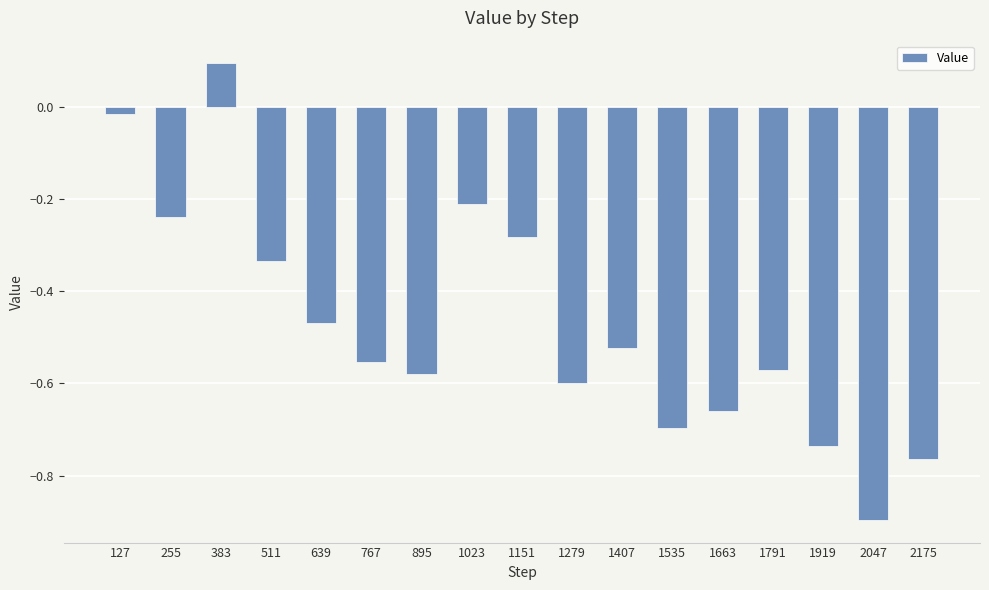

Does the chart contain stacked bars?

No